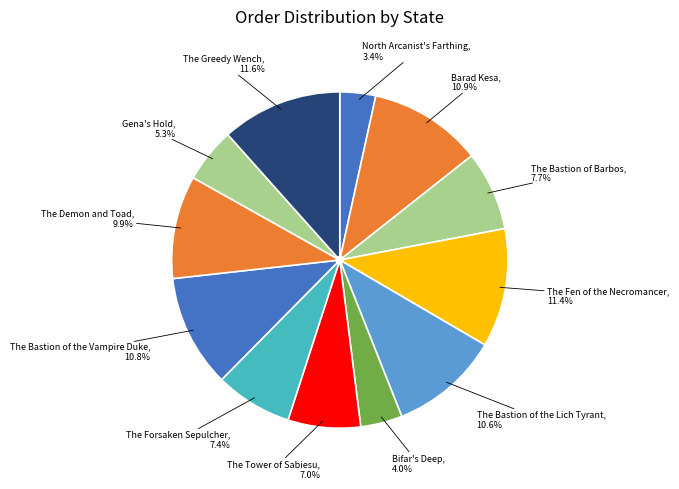

Which category has the biggest portion of the pie?

The Greedy Wench